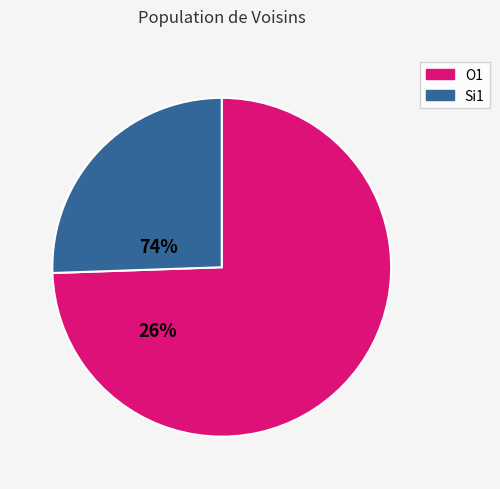

How many slices are in this pie chart?

2